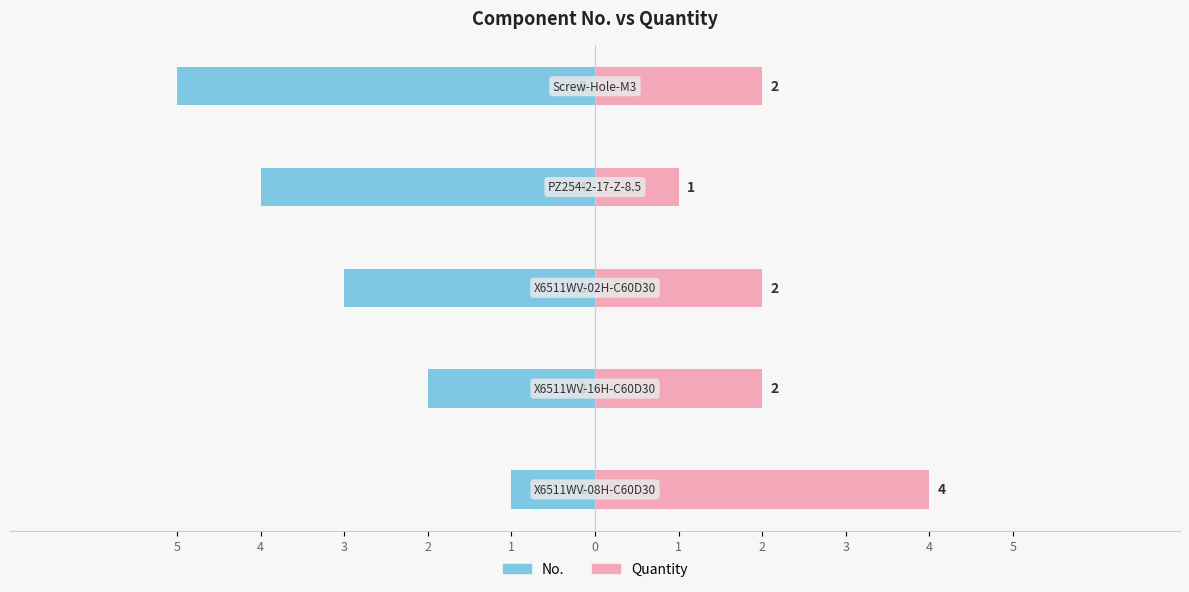

What is the minimum value shown in the chart?

-5